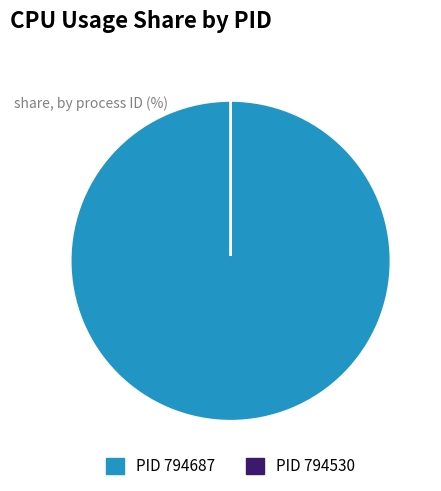

Which category has the smallest portion of the pie?

794530